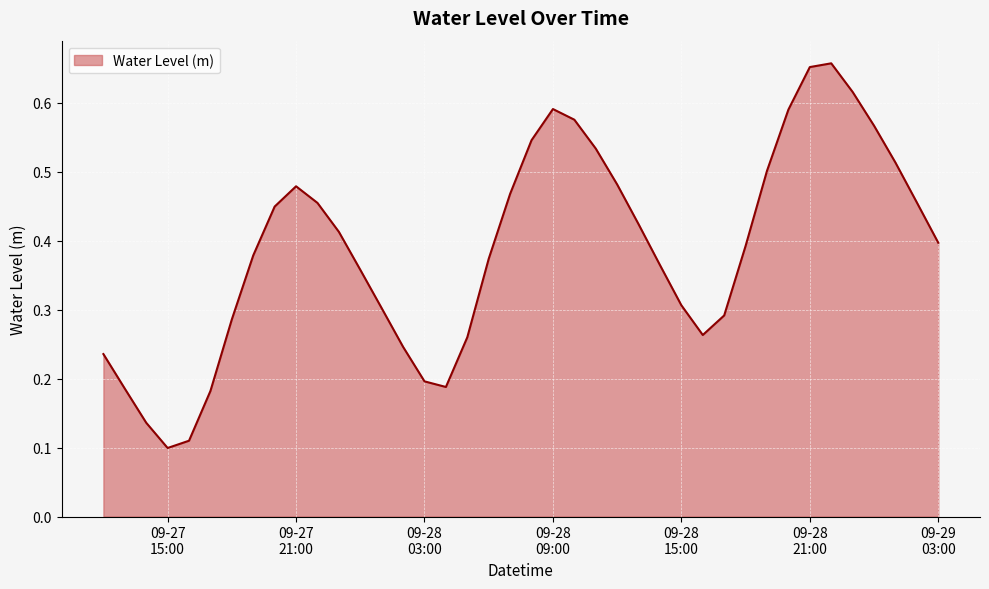

Does the chart display data point markers on the line(s)?

No